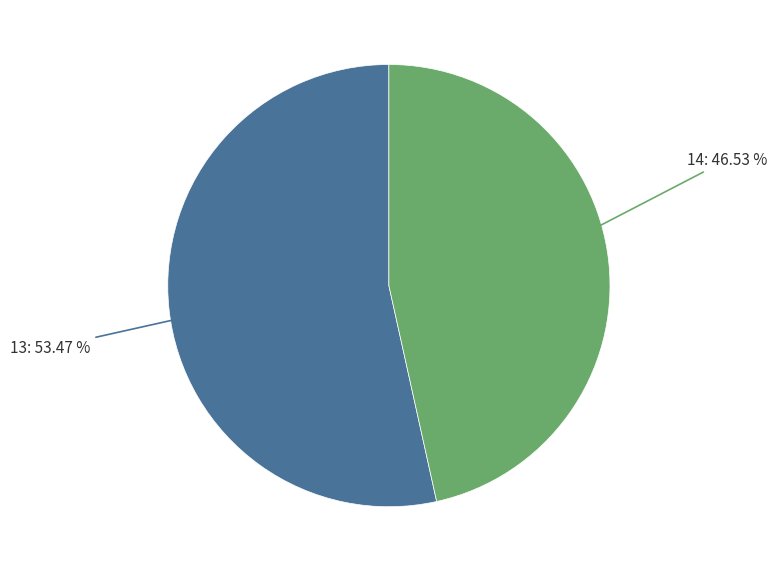

What is the total percentage of 14 and 13?

100.0%